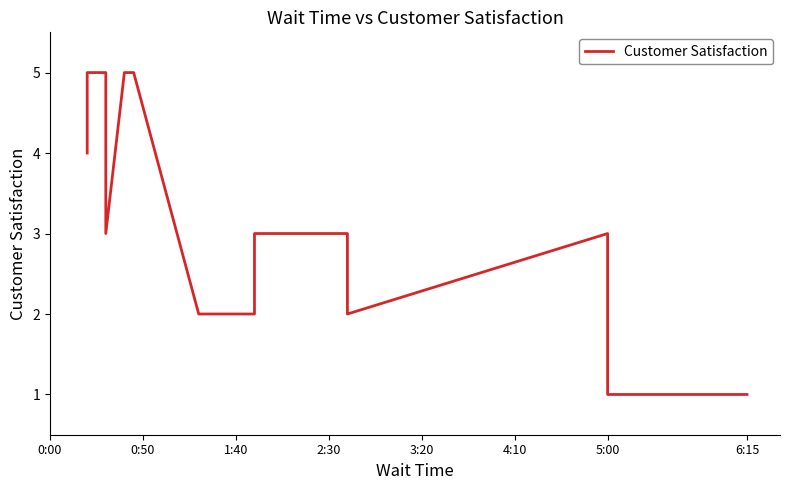

How many values are between 2 and 5?

18